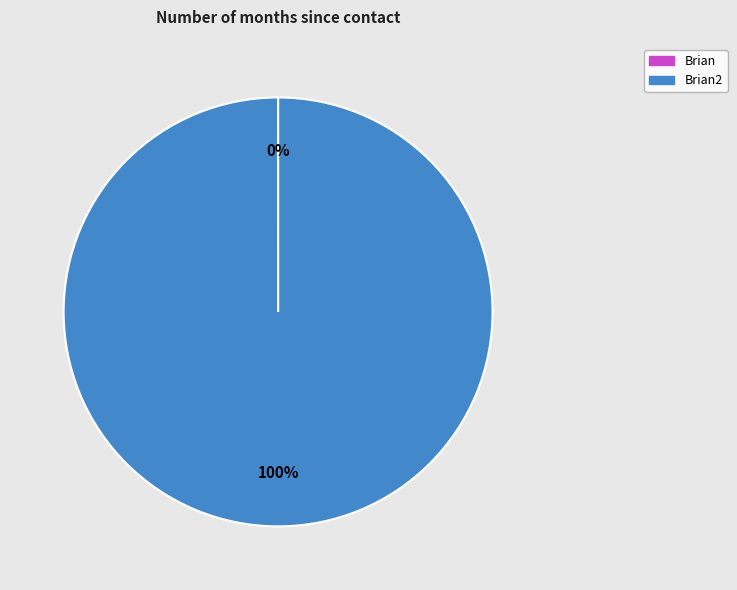

To the nearest percent, what is the difference between the largest and smallest slice percentages?

100%